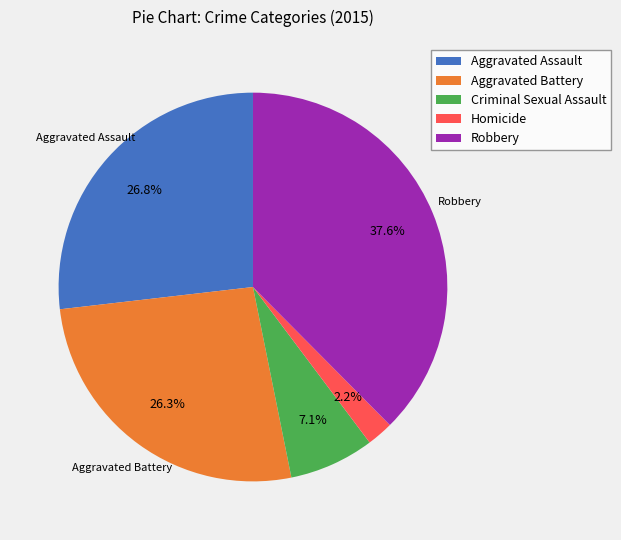

What is the smallest slice in the pie chart?

Homicide